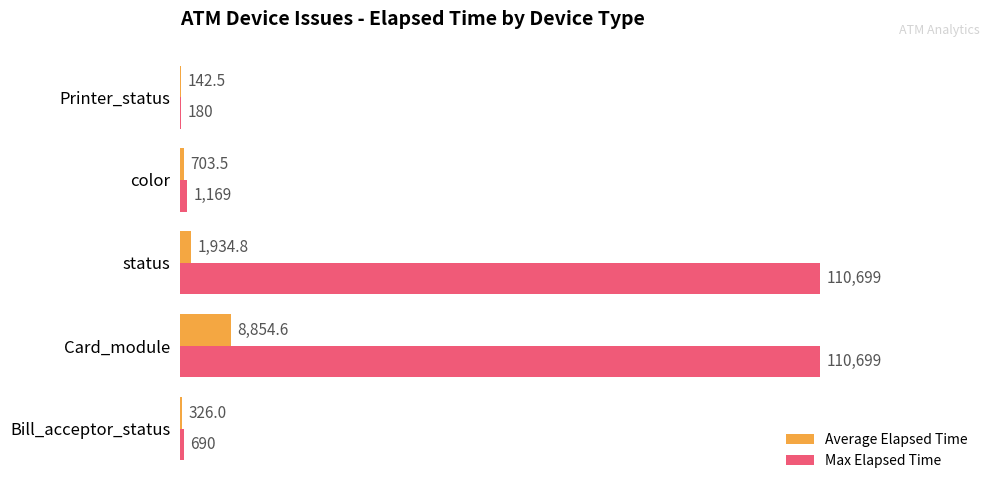

At which category is the sum across all series the highest?

Card_module